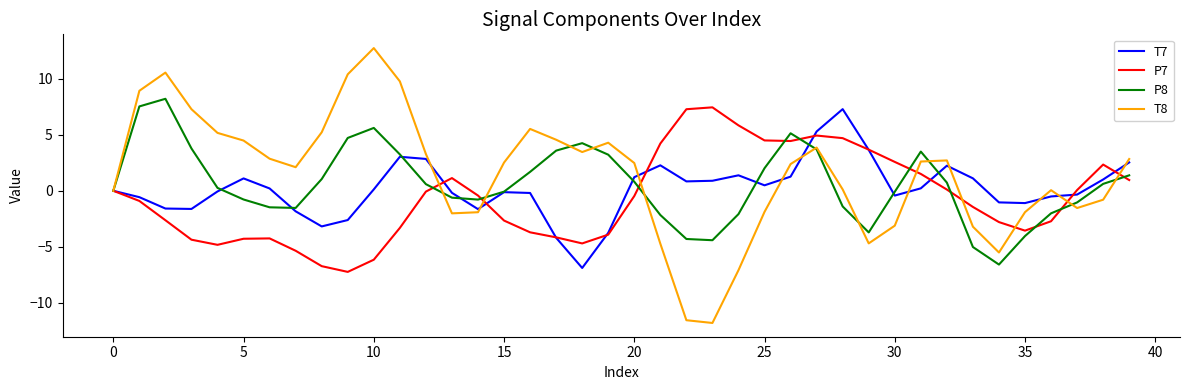

What is the smallest value displayed?

-11.8